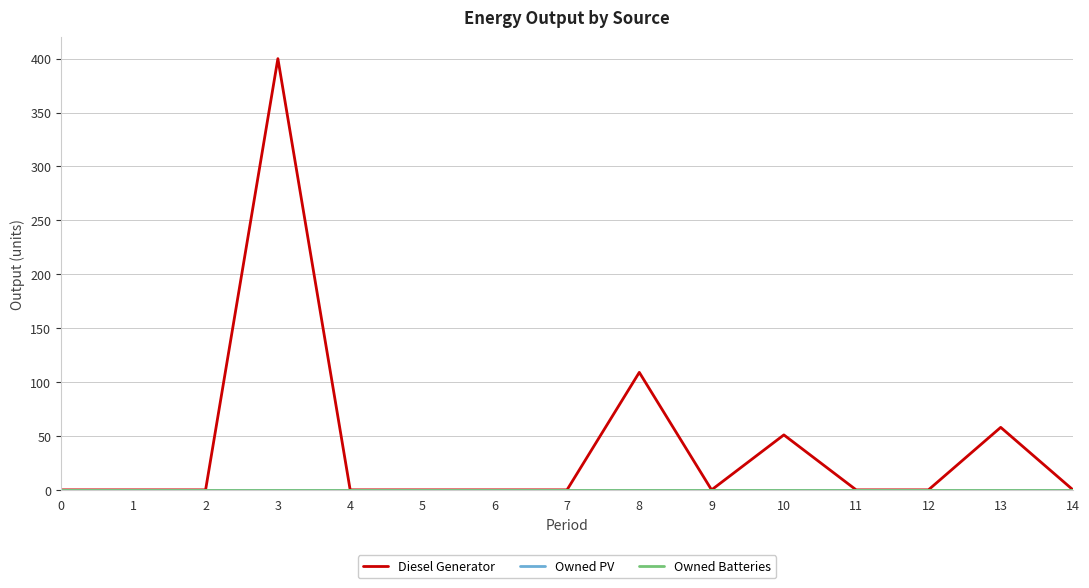

Is the value of Diesel Generator at 1 greater than the value of Owned PV at 0?

No